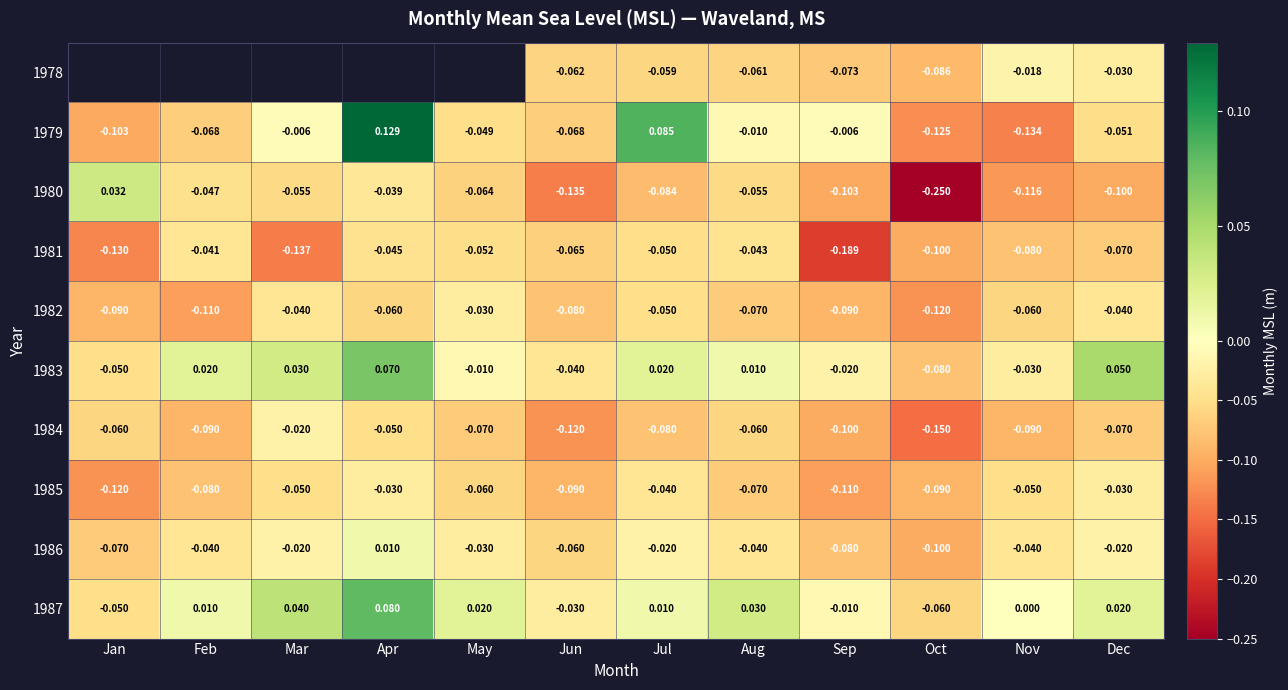

Which category has the lowest value in the 1984 series?

Oct